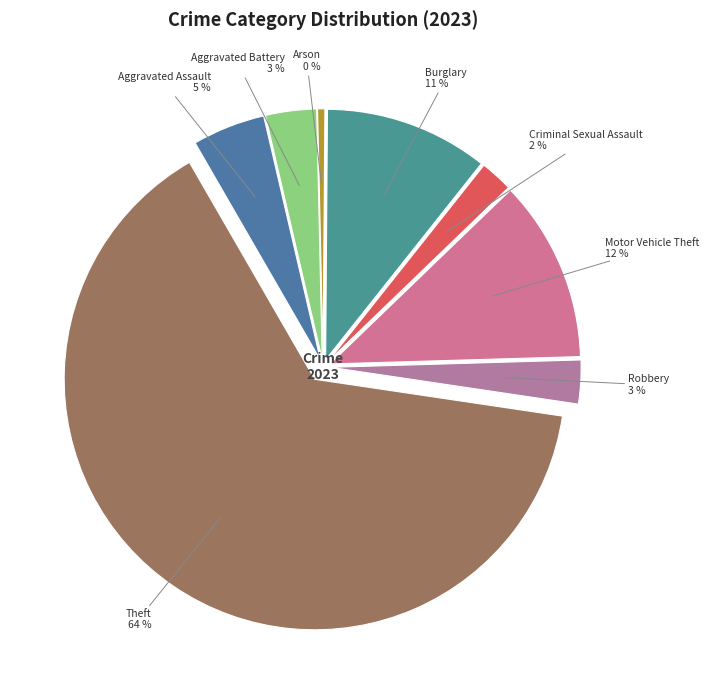

What percentage do Aggravated Battery and Arson together represent?

3.8%